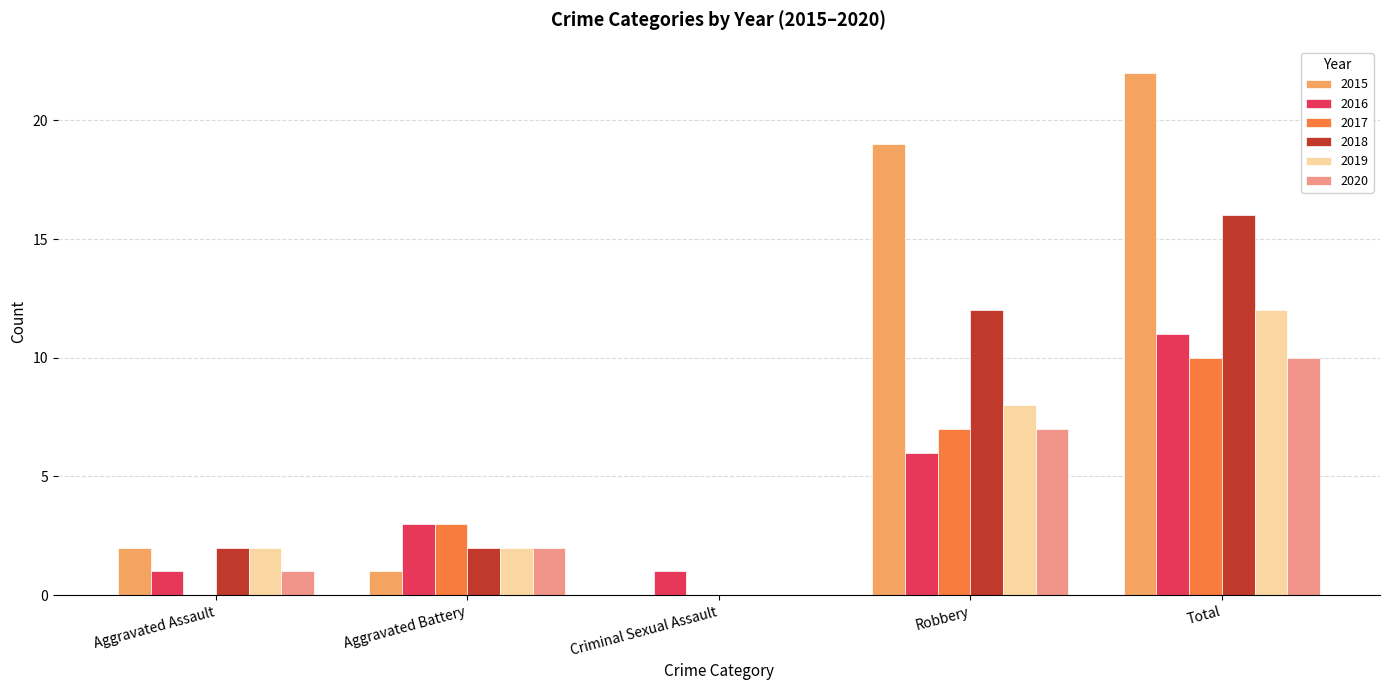

What are all the series names shown in the legend?

2015, 2016, 2017, 2018, 2019, 2020